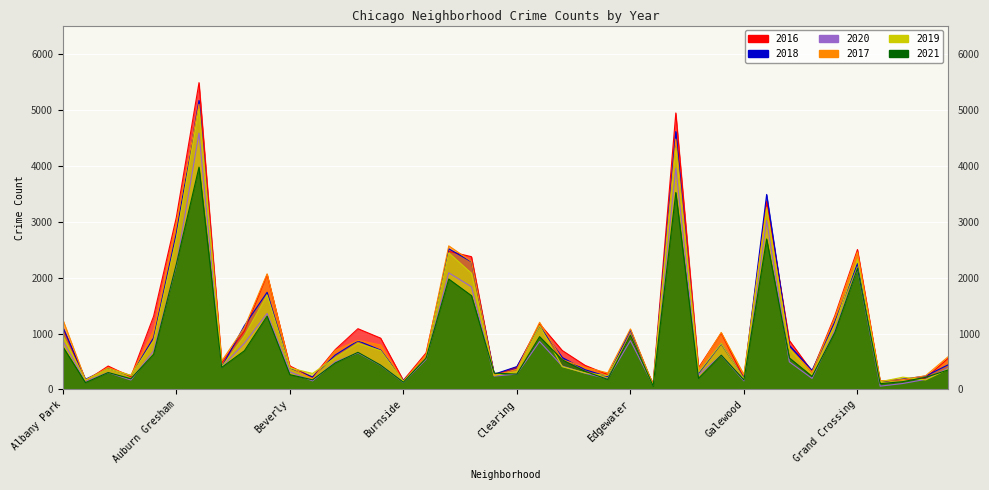

What is the value of the 2018 point at the 21st from the left?

409